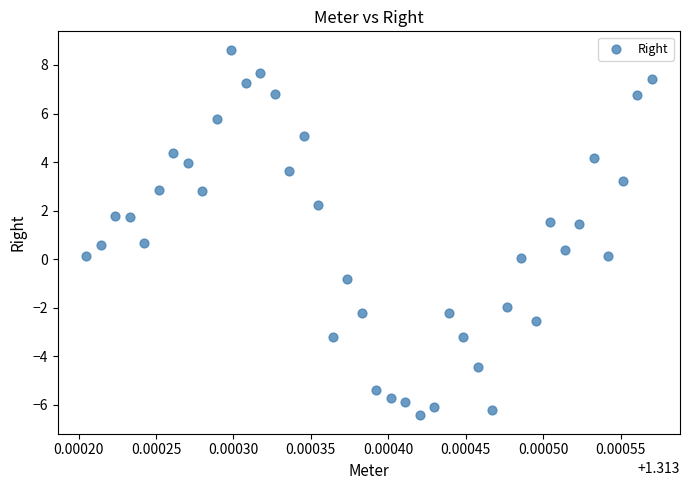

What is the range of Y values (max minus min)?

15.1